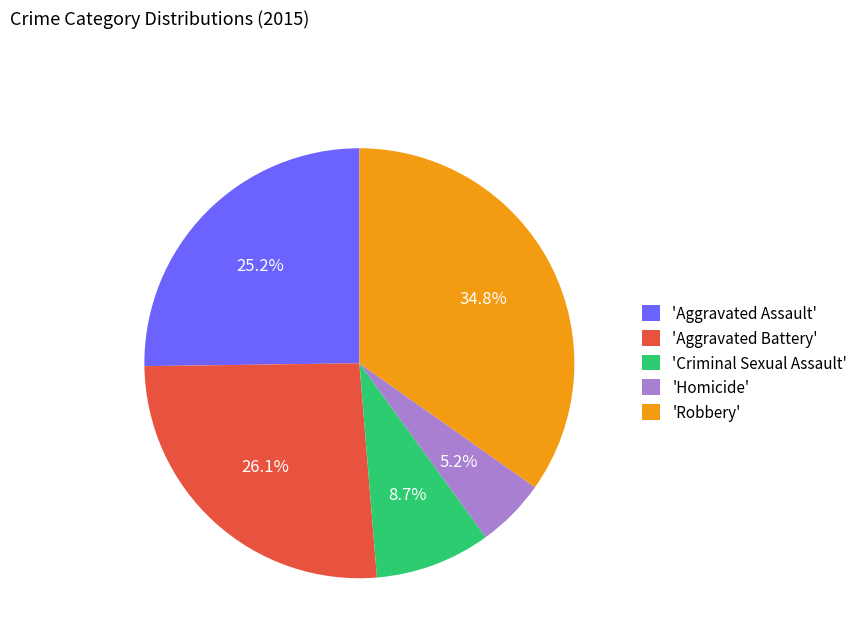

What is the smallest slice in the pie chart?

'Homicide'